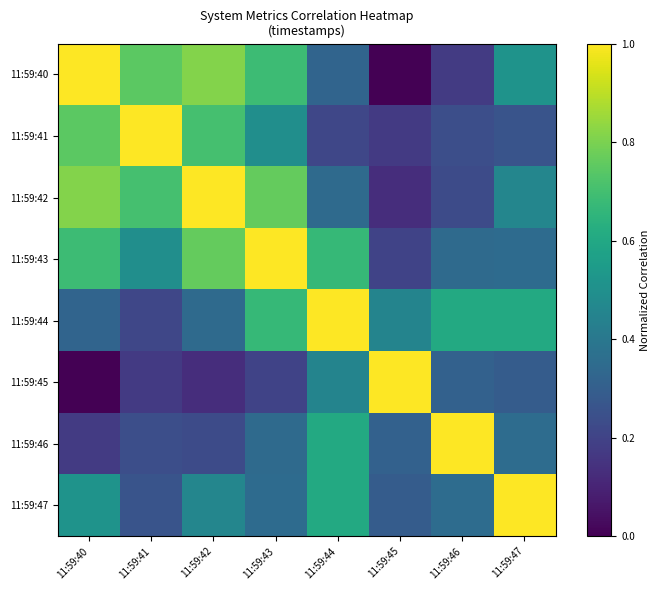

Reading right to left, transcribe all the data shown in this chart.

11:59:40: 11:59:47=0.5	11:59:46=0.2	11:59:45=0.0	11:59:44=0.3	11:59:43=0.7	11:59:42=0.8	11:59:41=0.7	11:59:40=1.0
11:59:41: 11:59:47=0.3	11:59:46=0.2	11:59:45=0.2	11:59:44=0.2	11:59:43=0.5	11:59:42=0.7	11:59:41=1.0	11:59:40=0.7
11:59:42: 11:59:47=0.5	11:59:46=0.2	11:59:45=0.1	11:59:44=0.3	11:59:43=0.8	11:59:42=1.0	11:59:41=0.7	11:59:40=0.8
11:59:43: 11:59:47=0.4	11:59:46=0.3	11:59:45=0.2	11:59:44=0.7	11:59:43=1.0	11:59:42=0.8	11:59:41=0.5	11:59:40=0.7
11:59:44: 11:59:47=0.6	11:59:46=0.6	11:59:45=0.5	11:59:44=1.0	11:59:43=0.7	11:59:42=0.3	11:59:41=0.2	11:59:40=0.3
11:59:45: 11:59:47=0.3	11:59:46=0.3	11:59:45=1.0	11:59:44=0.5	11:59:43=0.2	11:59:42=0.1	11:59:41=0.2	11:59:40=0.0
11:59:46: 11:59:47=0.4	11:59:46=1.0	11:59:45=0.3	11:59:44=0.6	11:59:43=0.3	11:59:42=0.2	11:59:41=0.2	11:59:40=0.2
11:59:47: 11:59:47=1.0	11:59:46=0.4	11:59:45=0.3	11:59:44=0.6	11:59:43=0.4	11:59:42=0.5	11:59:41=0.3	11:59:40=0.5